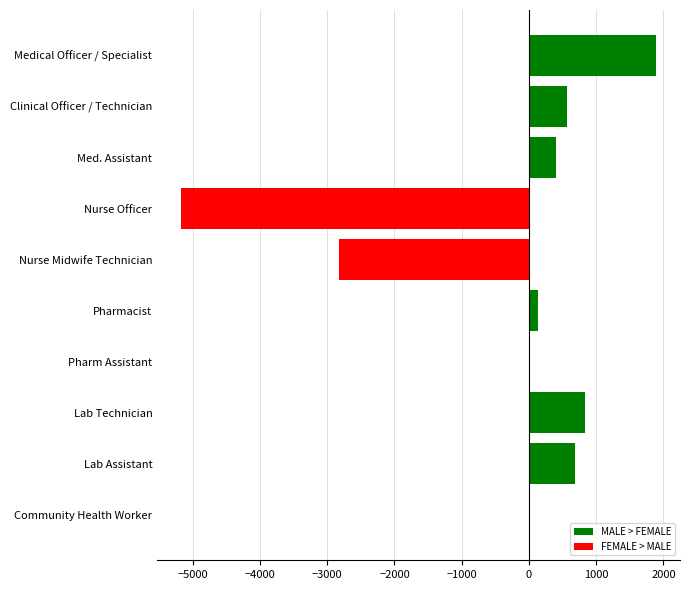

Which has a higher value, Lab Technician or Nurse Midwife Technician?

Lab Technician